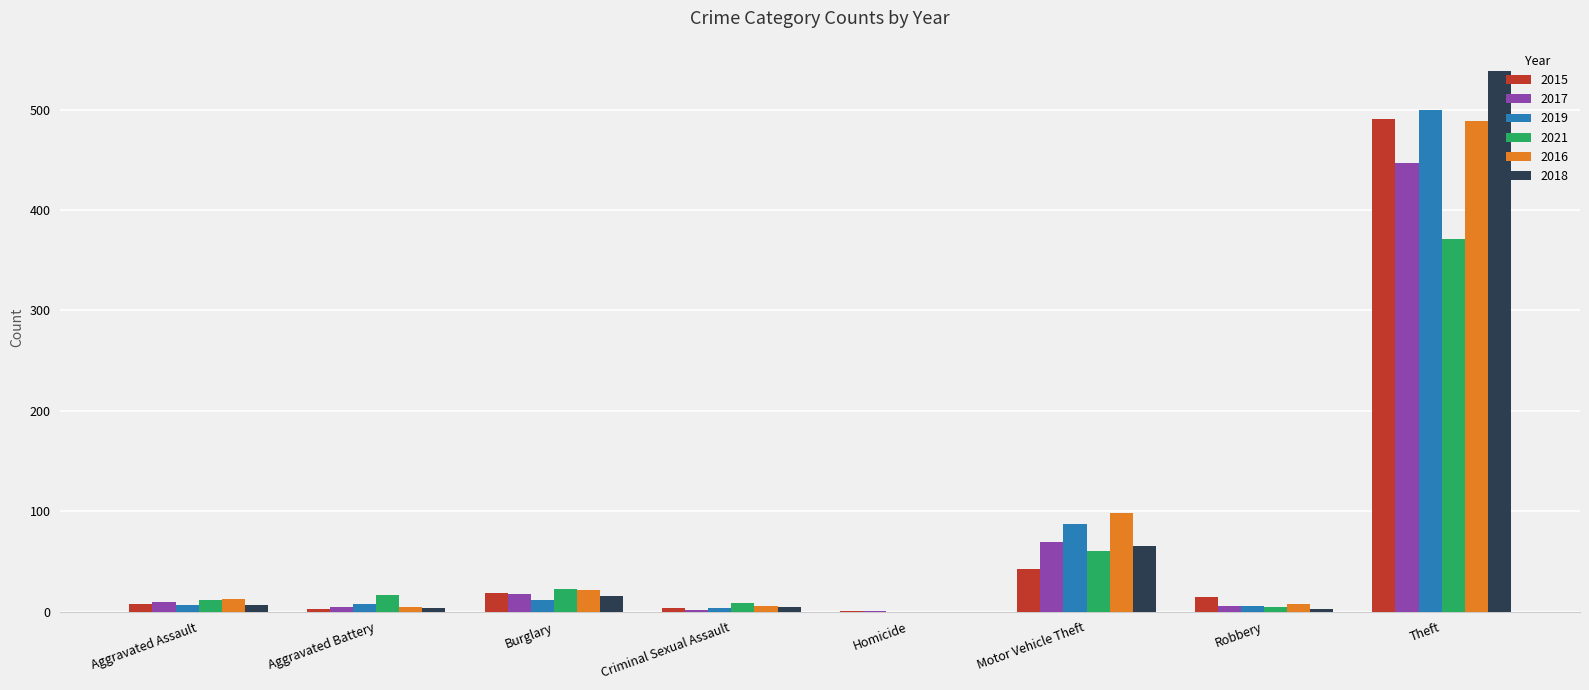

Where is 2017 nearest to the value 224?

Motor Vehicle Theft